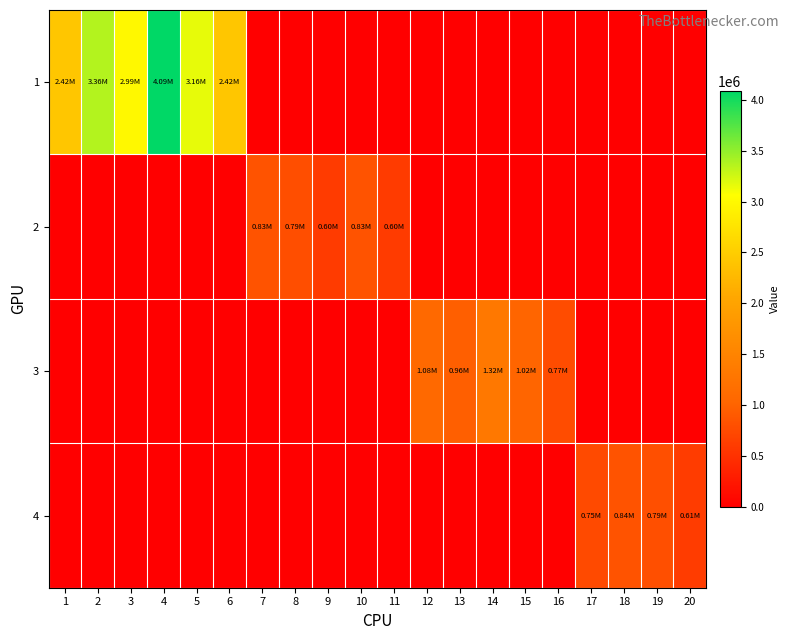

Which series has the widest spread of values?

1